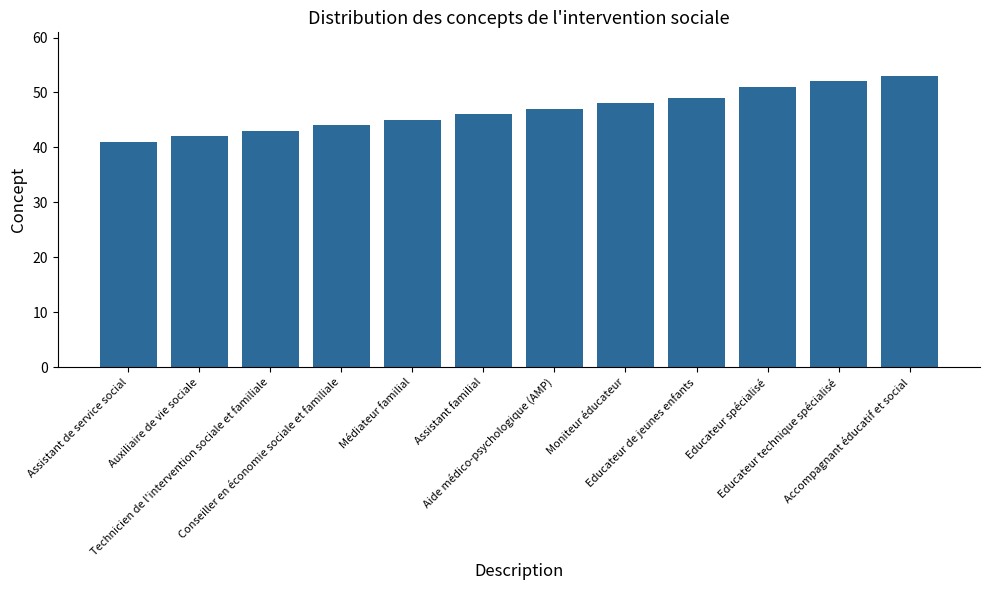

Rank the categories by value from highest to lowest.

Accompagnant éducatif et social, Educateur technique spécialisé, Educateur spécialisé, Educateur de jeunes enfants, Moniteur éducateur, Aide médico-psychologique (AMP), Assistant familial, Médiateur familial, Conseiller en économie sociale et familiale, Technicien de l'intervention sociale et familiale, Auxiliaire de vie sociale, Assistant de service social